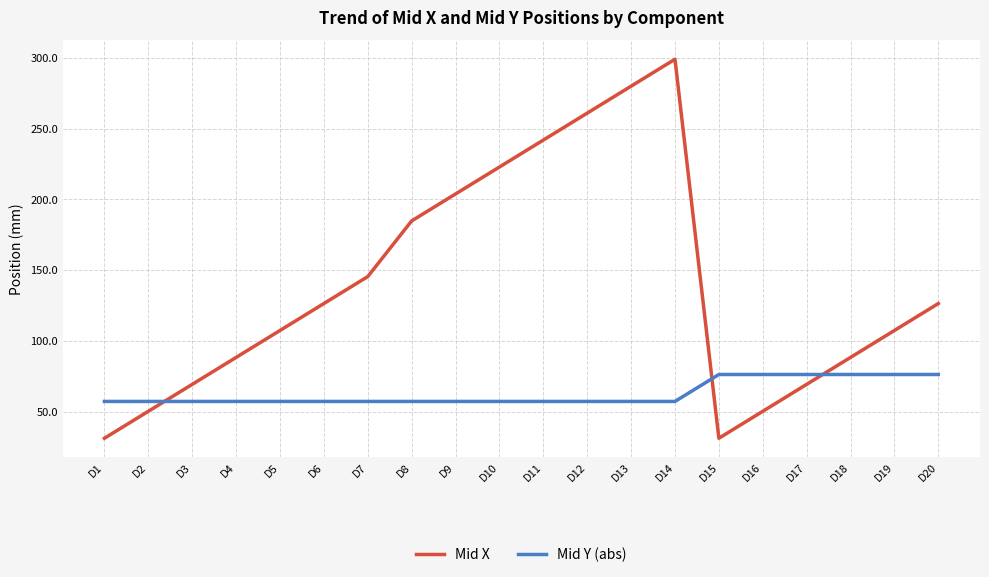

What is the sum of all Mid X values?

2783.8